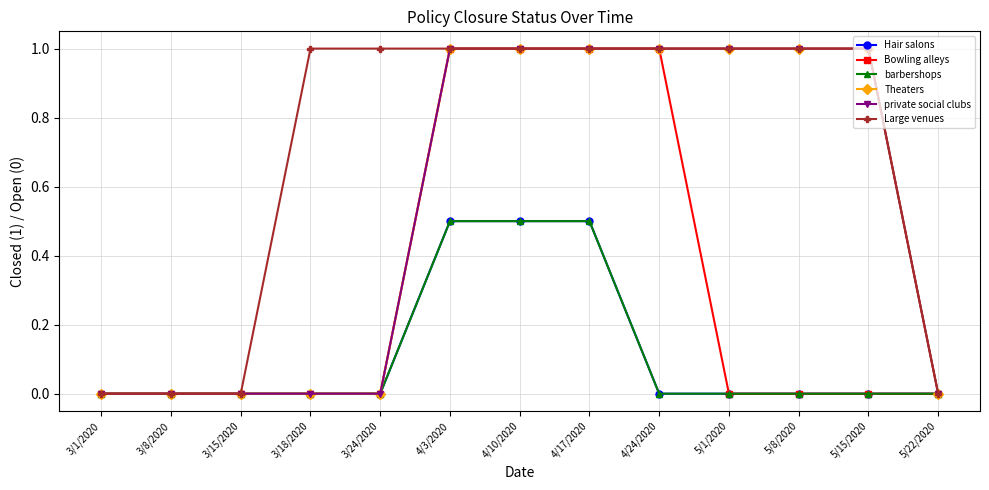

What is the sum of the barbershops values at 5/22/2020 and 4/10/2020?

0.5